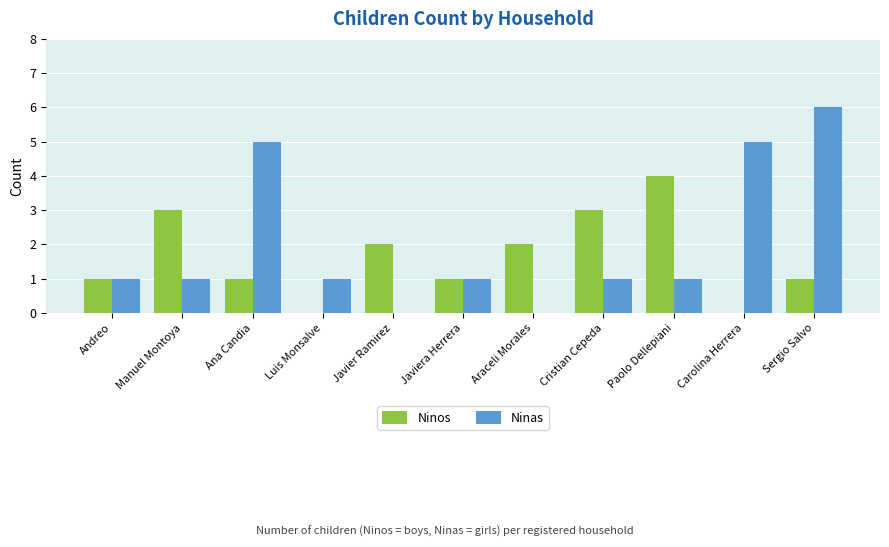

Which series has the largest total across all categories?

Ninas